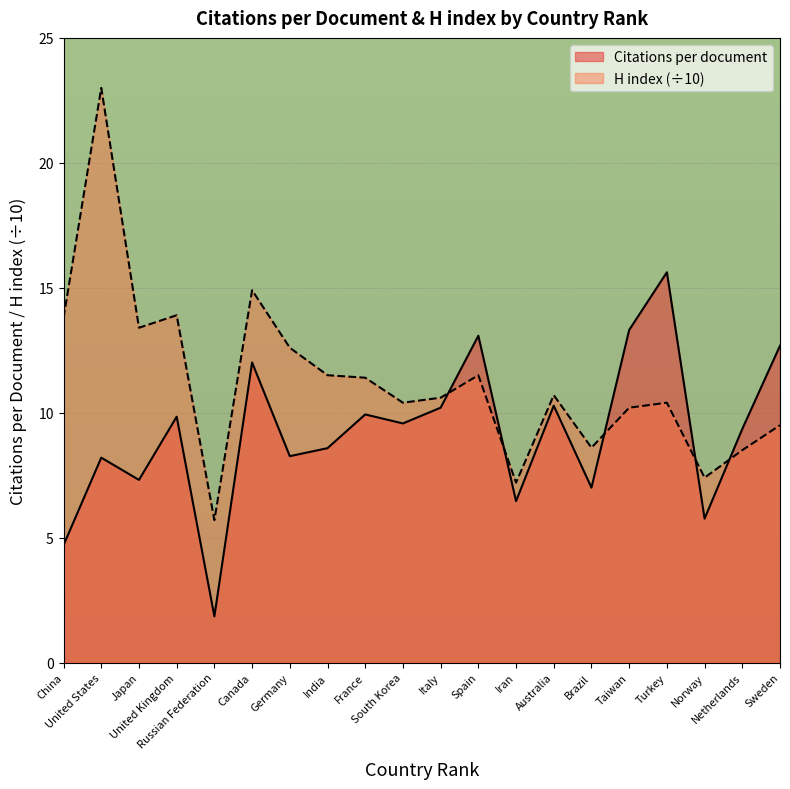

The H index series shows 17.0 at South Korea. True or false?

False